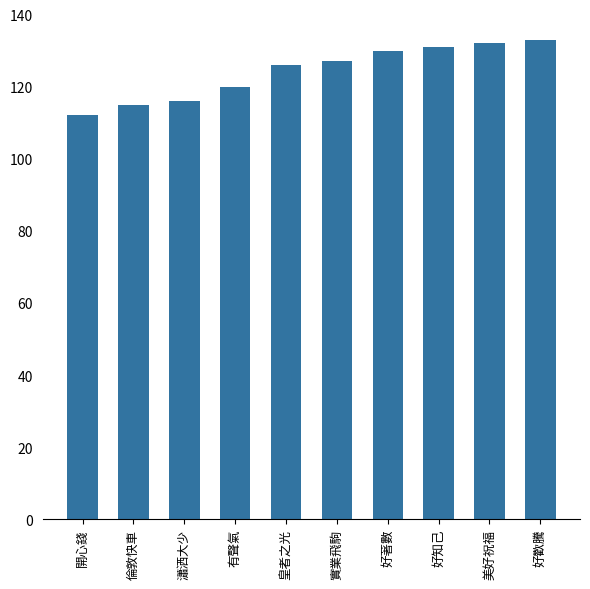

What is the change in value from 開心錢 to 皇者之光?

+14